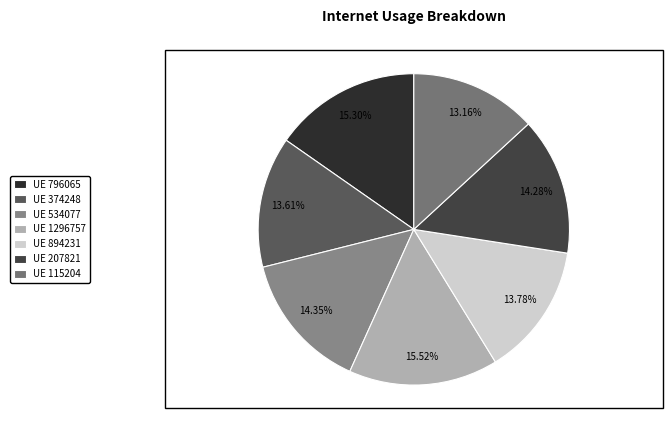

How many slices are in this pie chart?

7